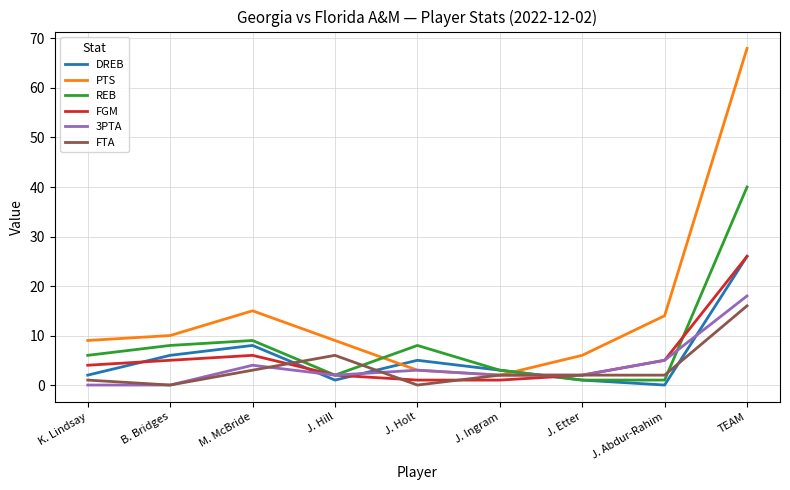

Which series has the largest total across all categories?

PTS